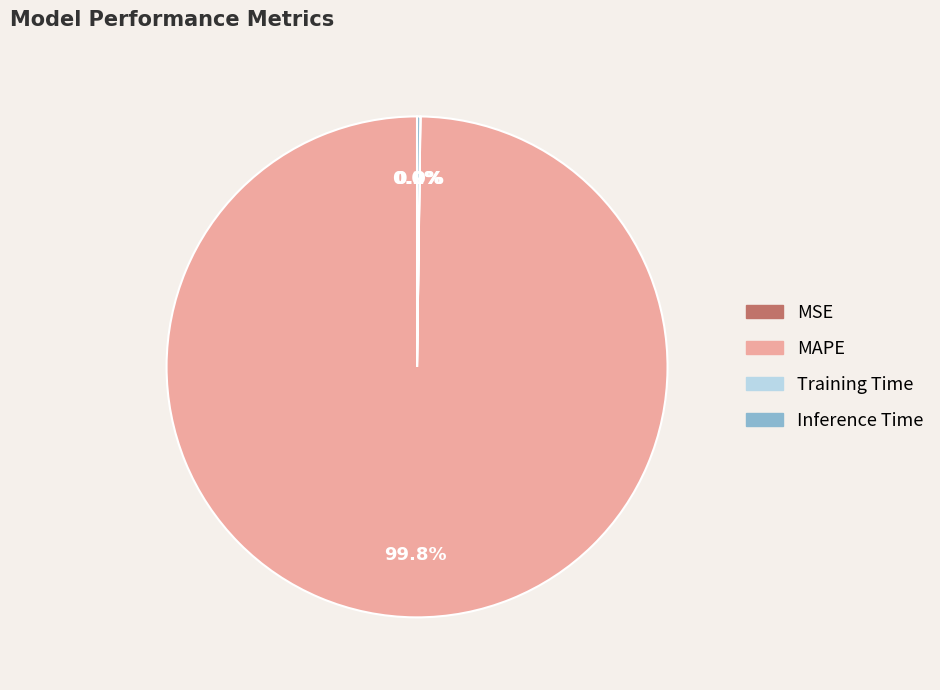

What is the largest slice in the pie chart?

MAPE